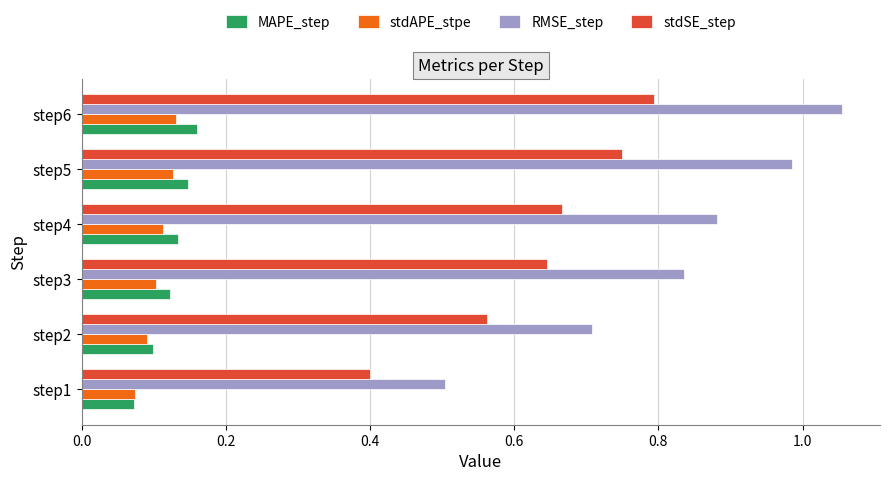

Rank the series by their maximum value, from highest to lowest.

RMSE_step, stdSE_step, MAPE_step, stdAPE_stpe